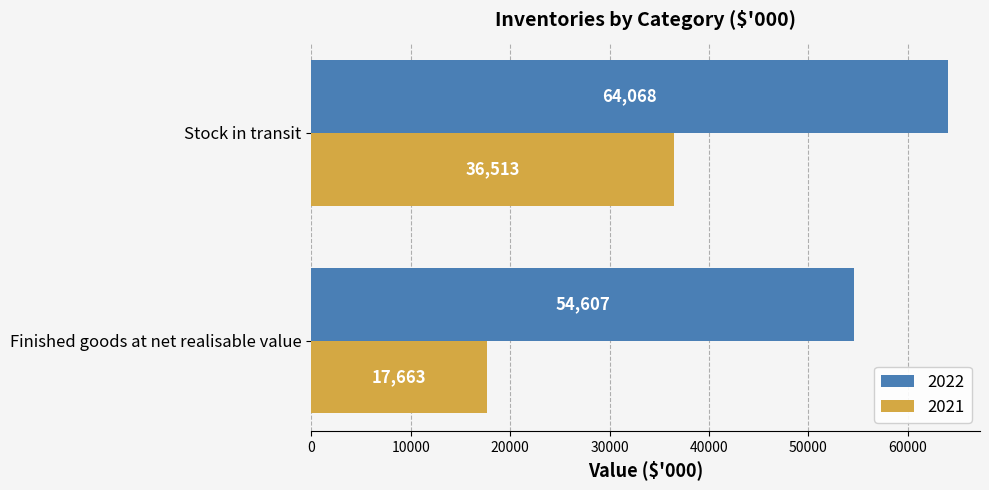

Between Finished goods at net realisable value and Stock in transit, which series saw the biggest shift?

2021